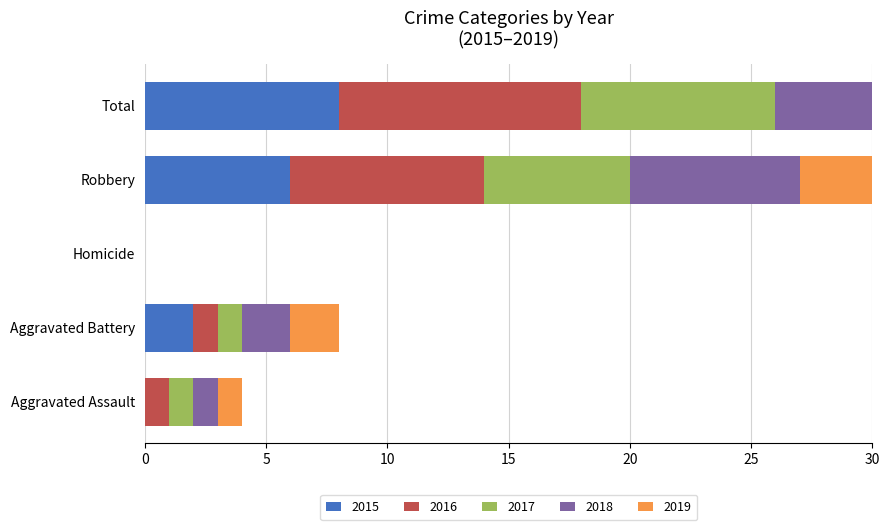

What is the spread (max minus min) of values at Aggravated Assault?

1